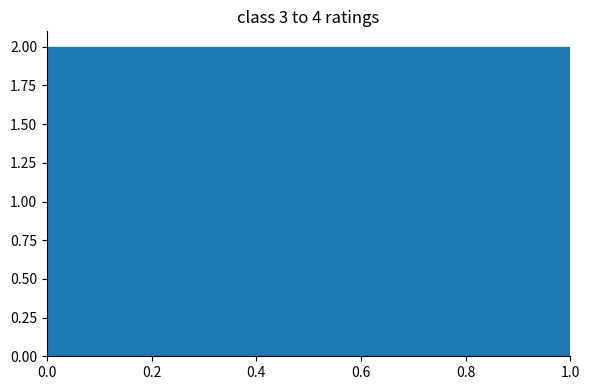

Reading left to right, list every bar in this chart as the range it spans on the x-axis followed by its height. The values are not printed on the chart, so give them approximately, as read against the axis.

0.0 to 0.1: 2
0.1 to 0.2: 2
0.2 to 0.3: 2
0.3 to 0.4: 2
0.4 to 0.5: 2
0.5 to 0.6: 2
0.6 to 0.7: 2
0.7 to 0.8: 2
0.8 to 0.9: 2
0.9 to 1.0: 2